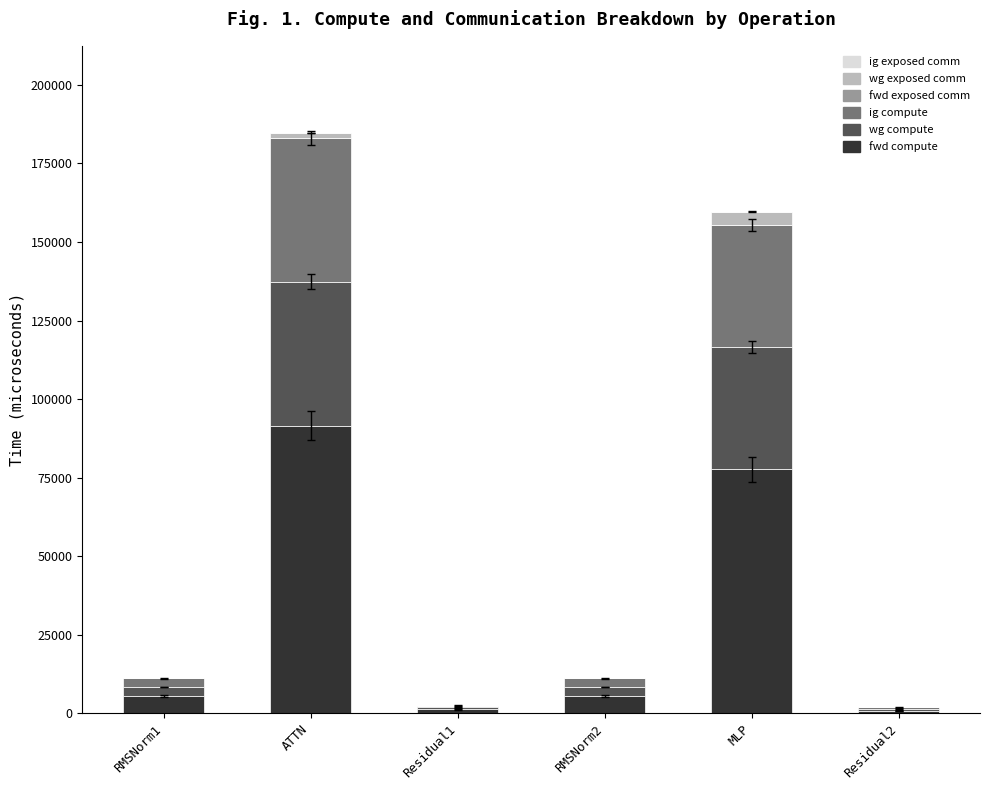

How many data points does each series have?

6